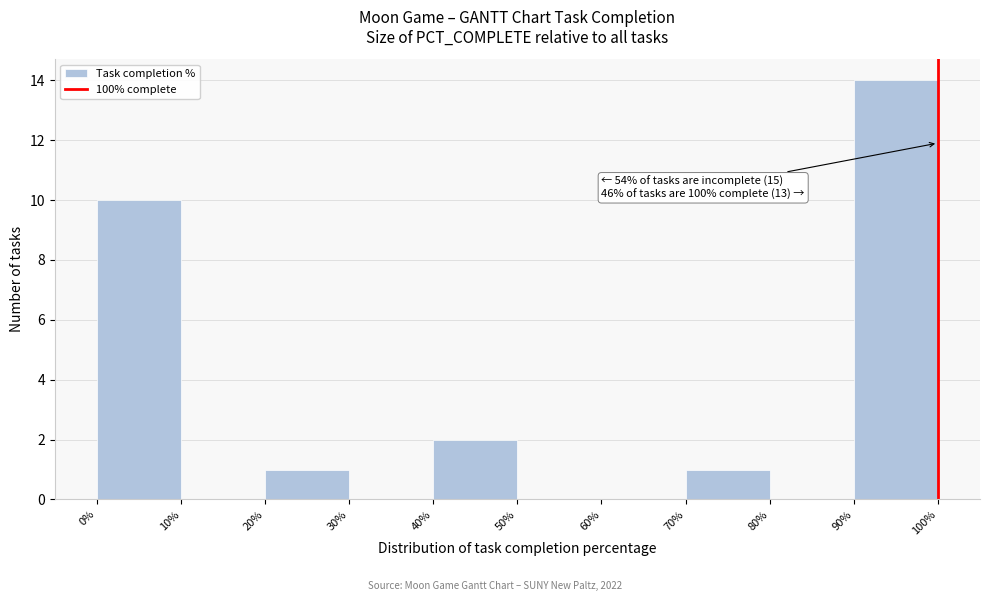

Which range on the x-axis has the tallest bar?

90% to 100%